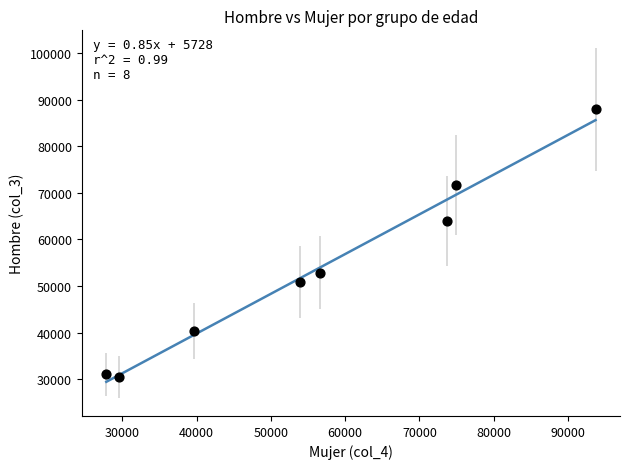

What is the average Y value?

53637